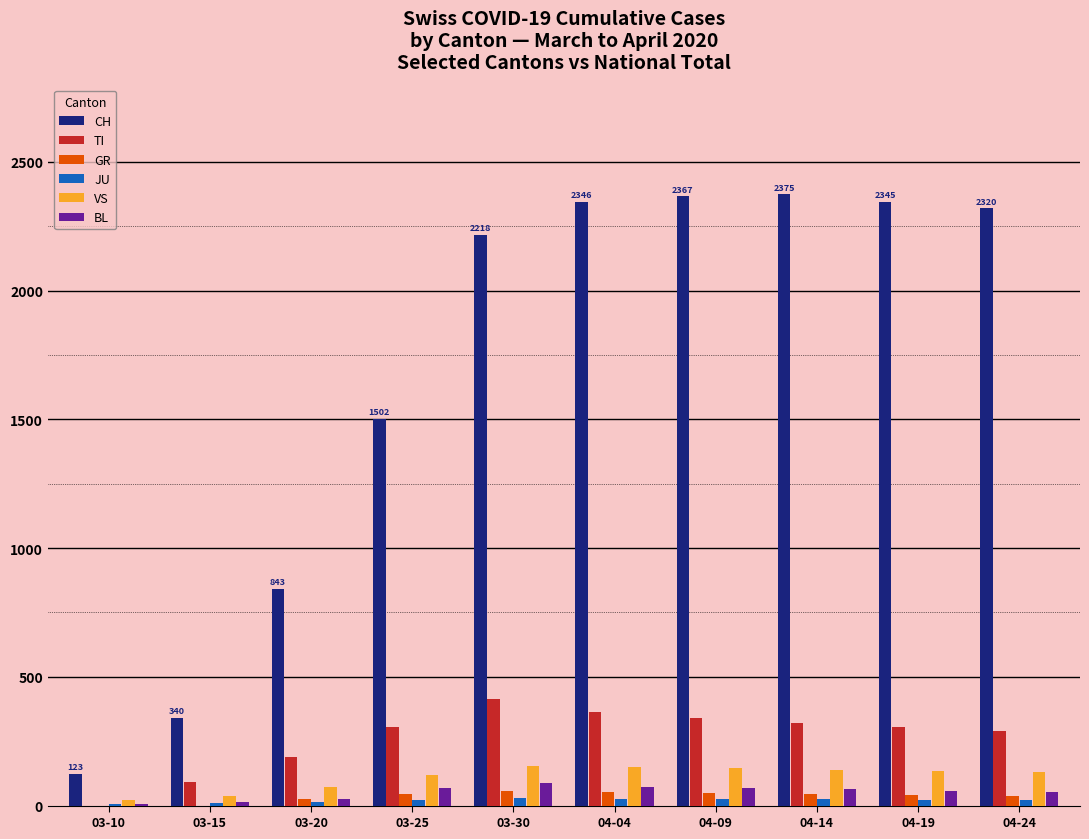

Which series has the largest total across all categories?

CH